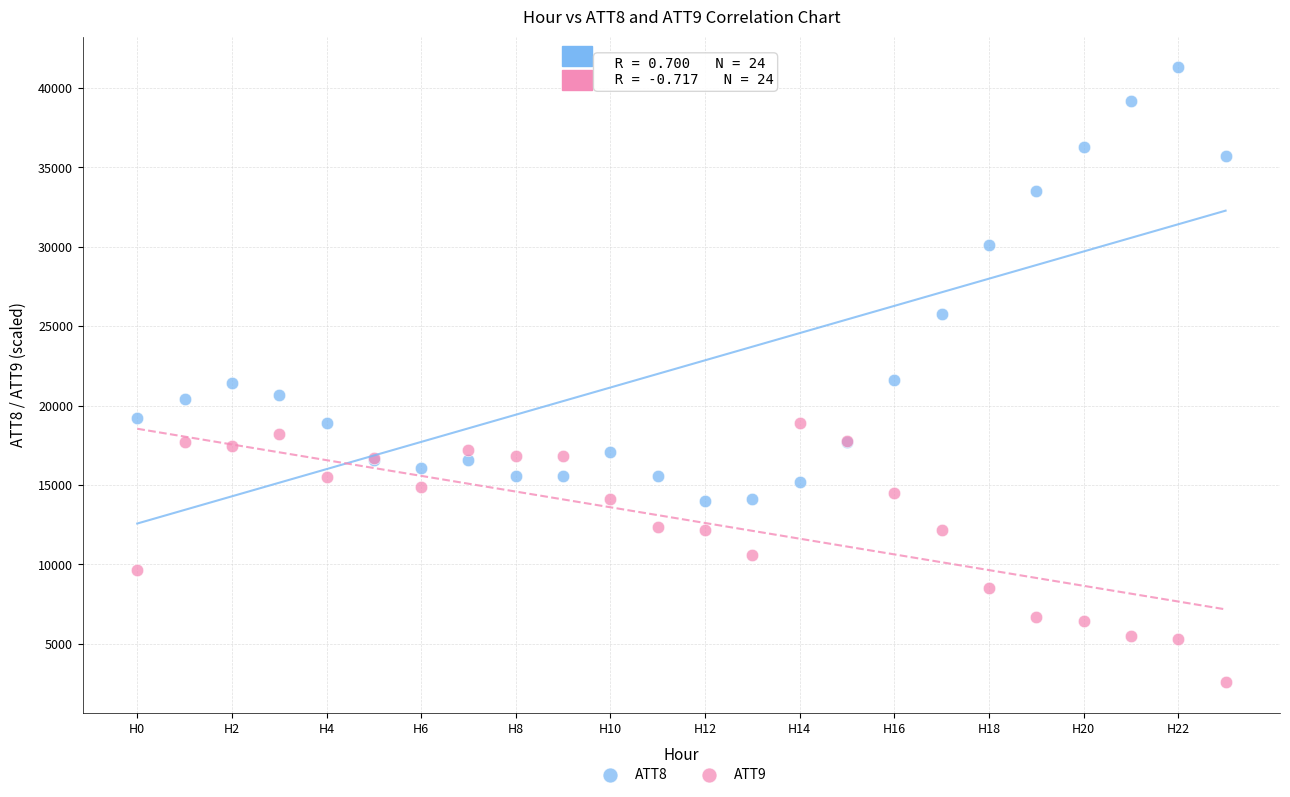

What are all the series names shown in the legend?

ATT8, ATT9